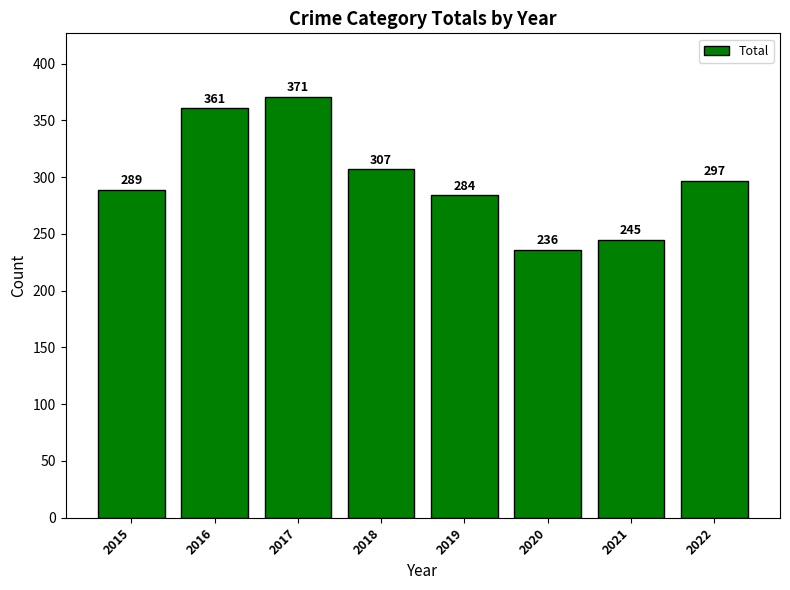

Rank the categories by value from lowest to highest.

2020, 2021, 2019, 2015, 2022, 2018, 2016, 2017